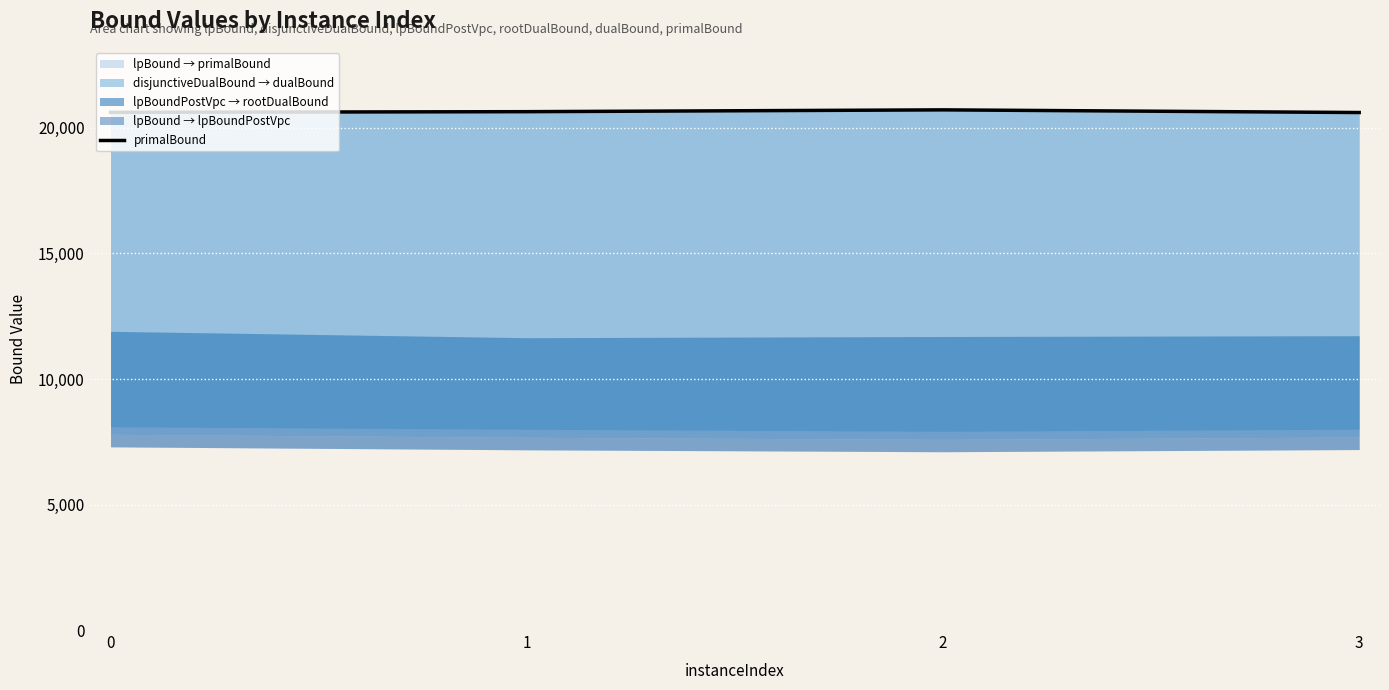

Reading left to right, what are all the values shown in this chart?

0=20622	1=20648	2=20720	3=20614